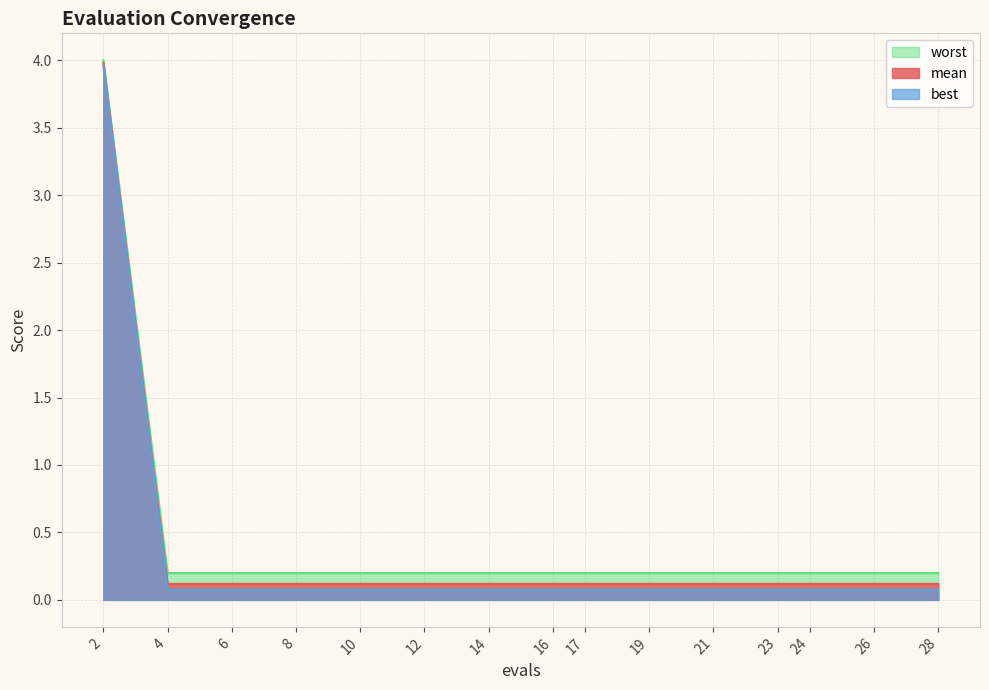

True or false: worst and best intersect in this chart.

False